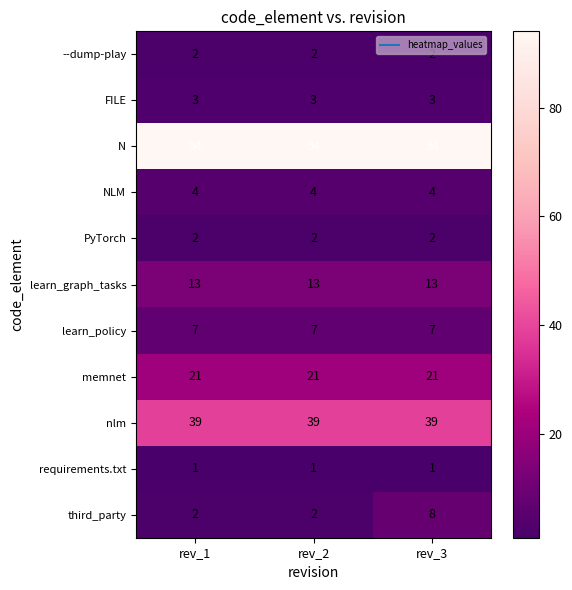

What is the spread (max minus min) of values at rev_3?

93